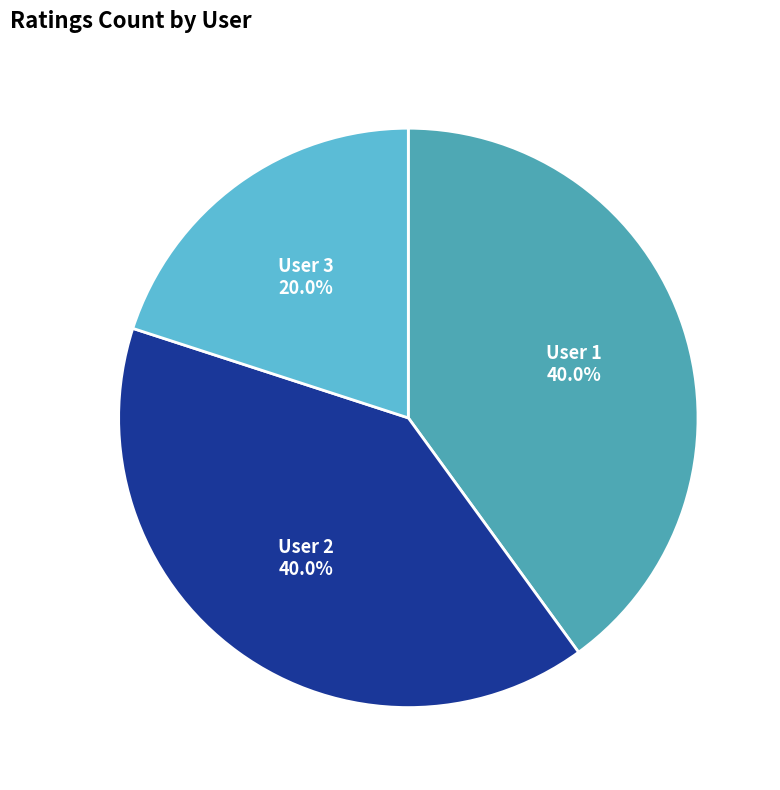

Does any single category account for the majority?

No